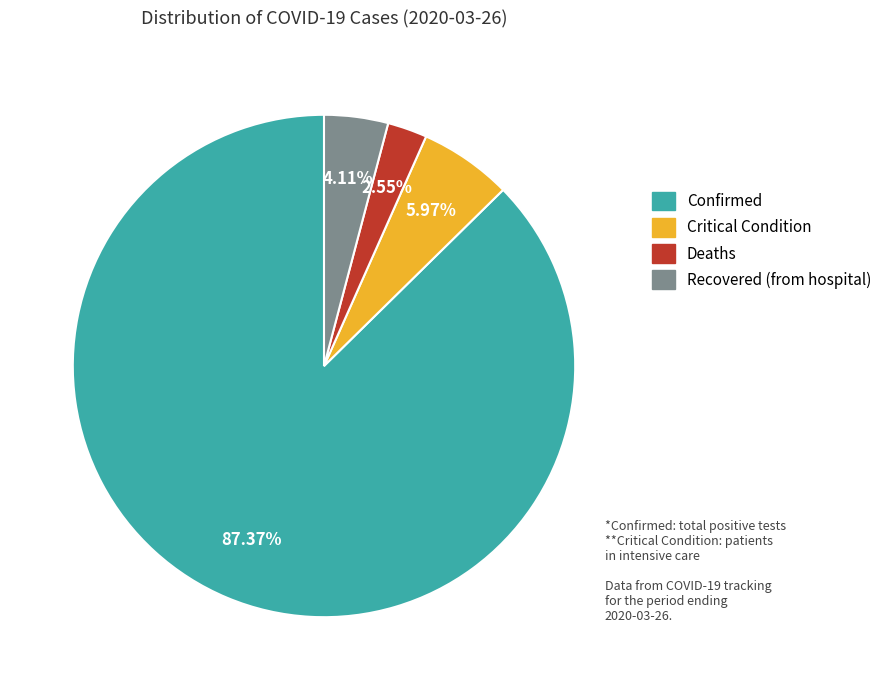

What percentage do Confirmed and Critical Condition together represent?

93.3%